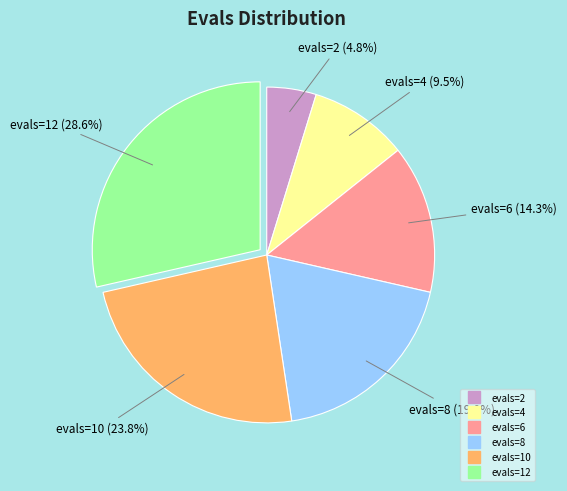

Which has a higher value, evals=10 or evals=8?

evals=10